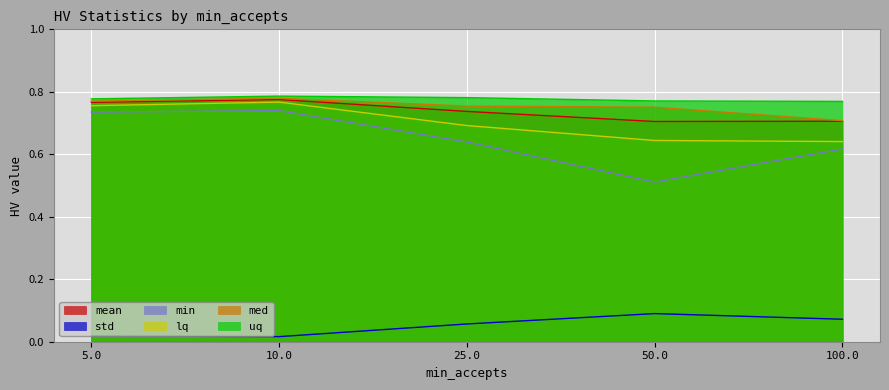

Which series has the largest range (max minus min)?

min